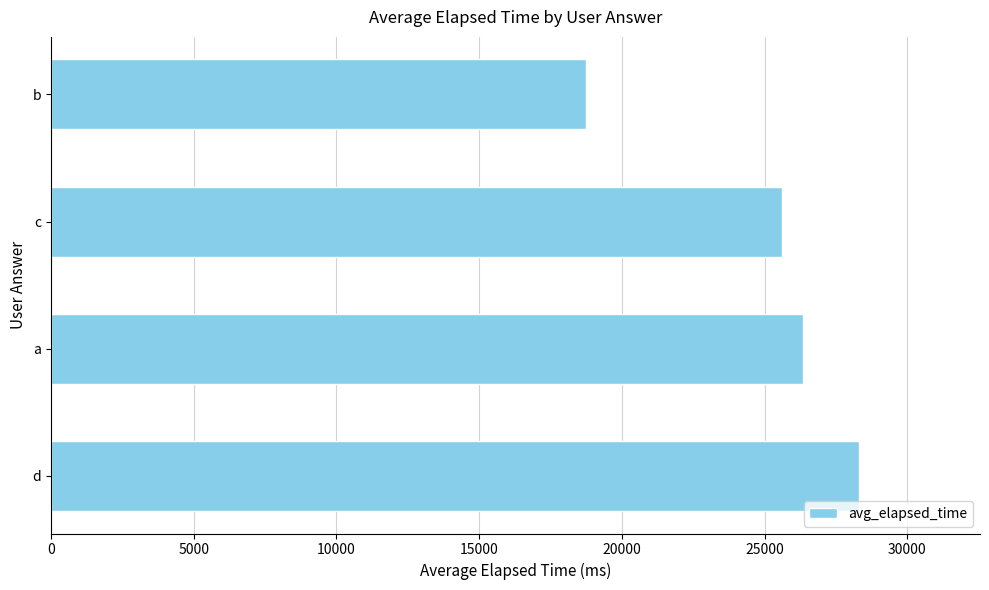

Reading bottom to top, list all the values displayed in this chart.

28298.5	26333.0	25618.0	18750.0